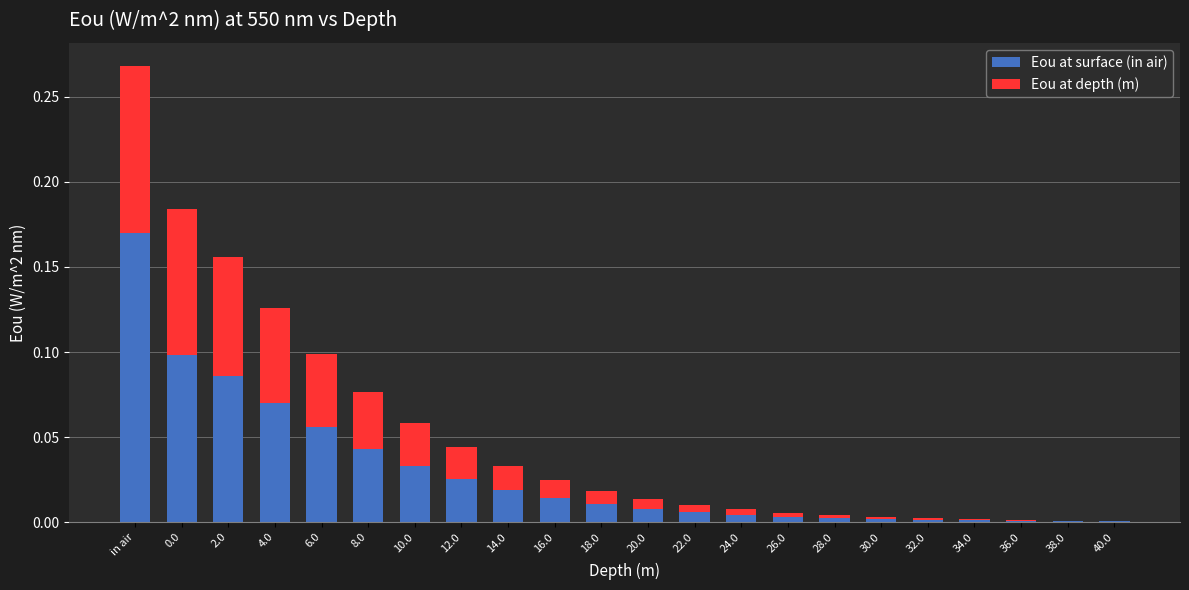

The value of Eou at surface (in air) at 10.0 is 0.0. True or false?

True